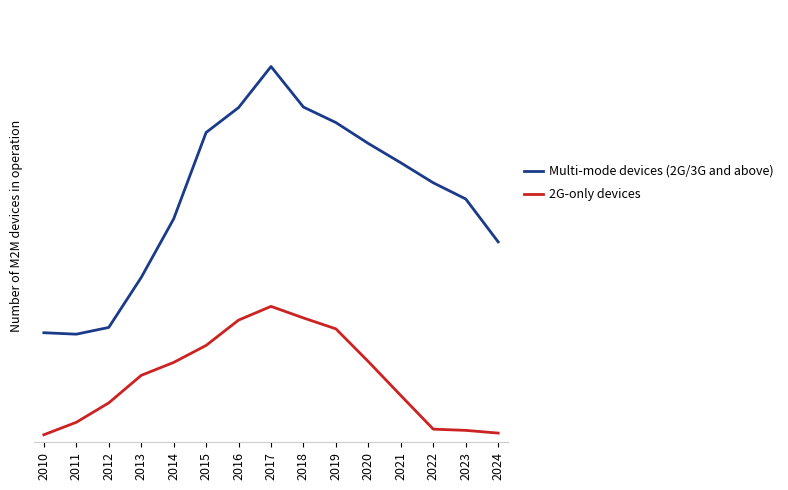

What are all the series names shown in the legend?

Multi-mode devices (2G/3G and above), 2G-only devices